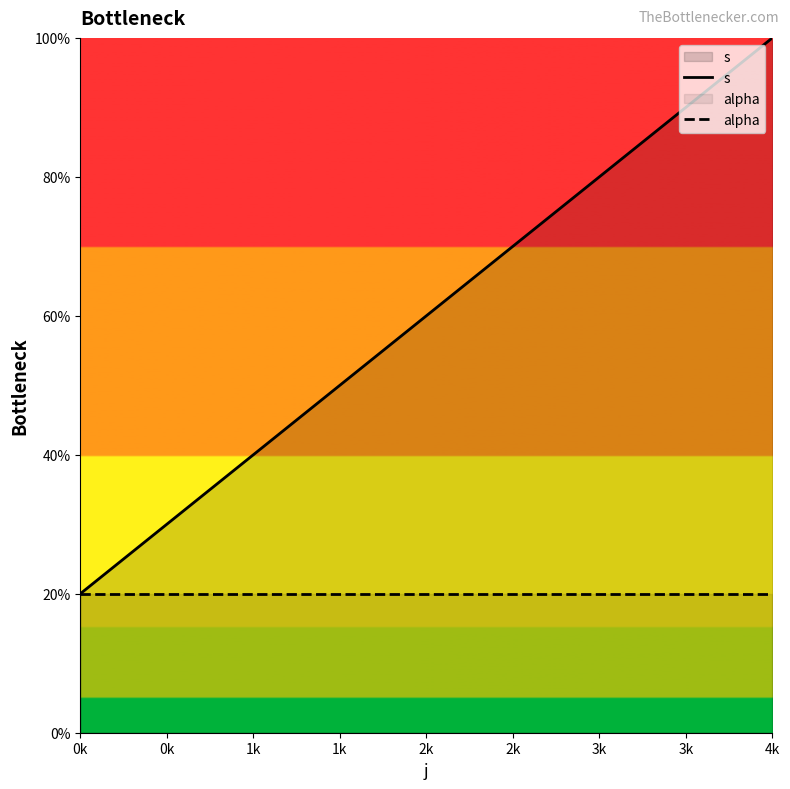

True or false: alpha and s cross at least once.

False